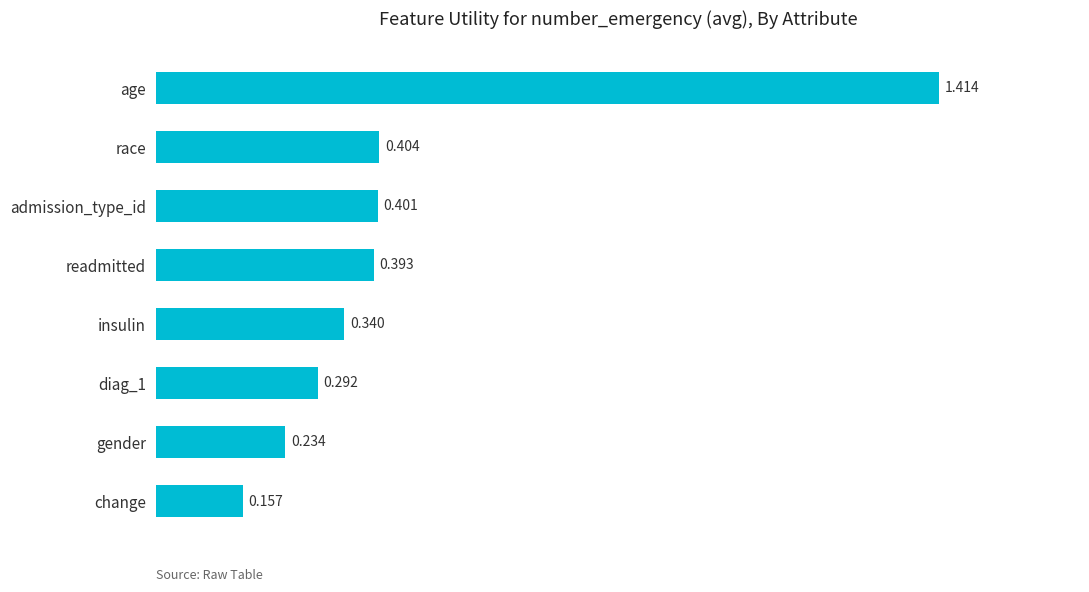

Which has a higher value, diag_1 or age?

age